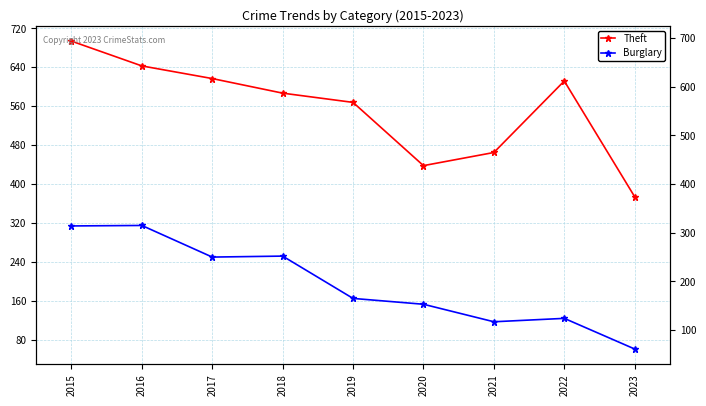

At 2016, list the series in order from largest to smallest.

Theft, Burglary